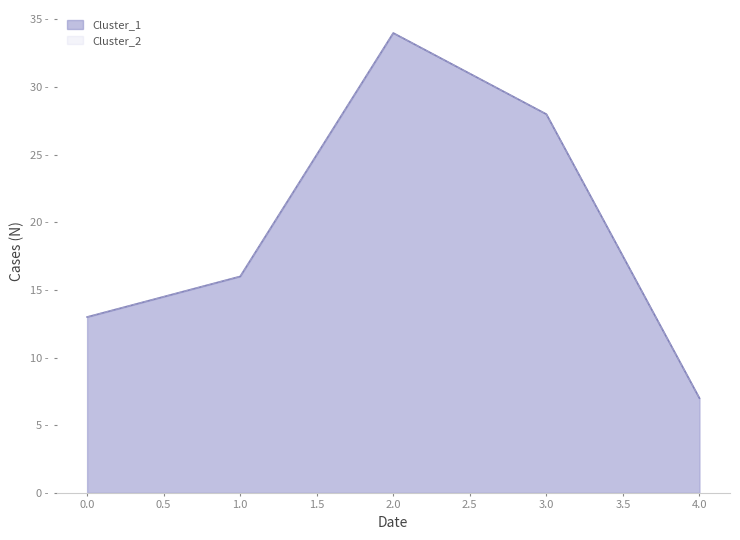

How many data points in Cluster_2 are less than 16?

2